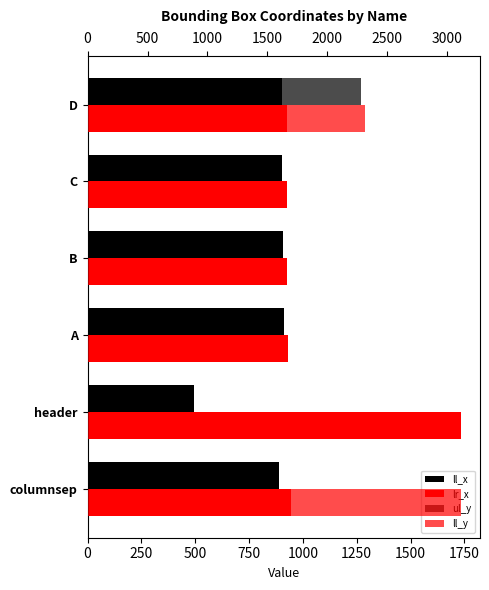

Which series changed the most between B and C?

ul_y